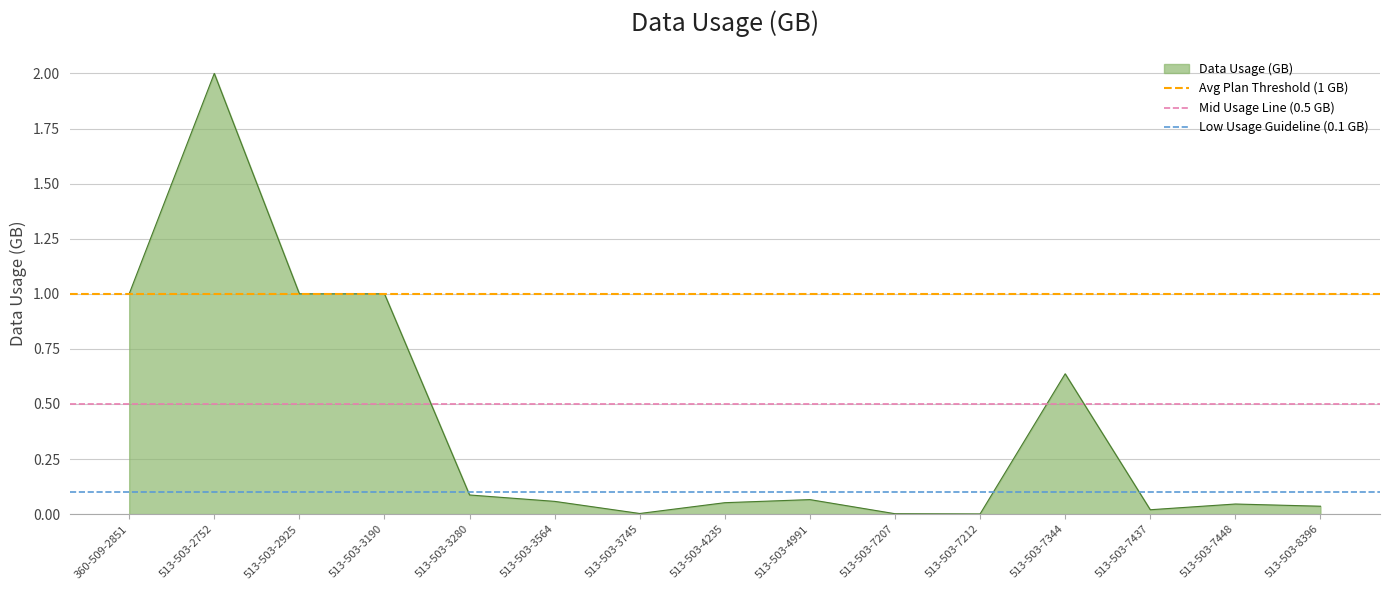

At which label does Data Usage (GB) reach its peak?

513-503-2752